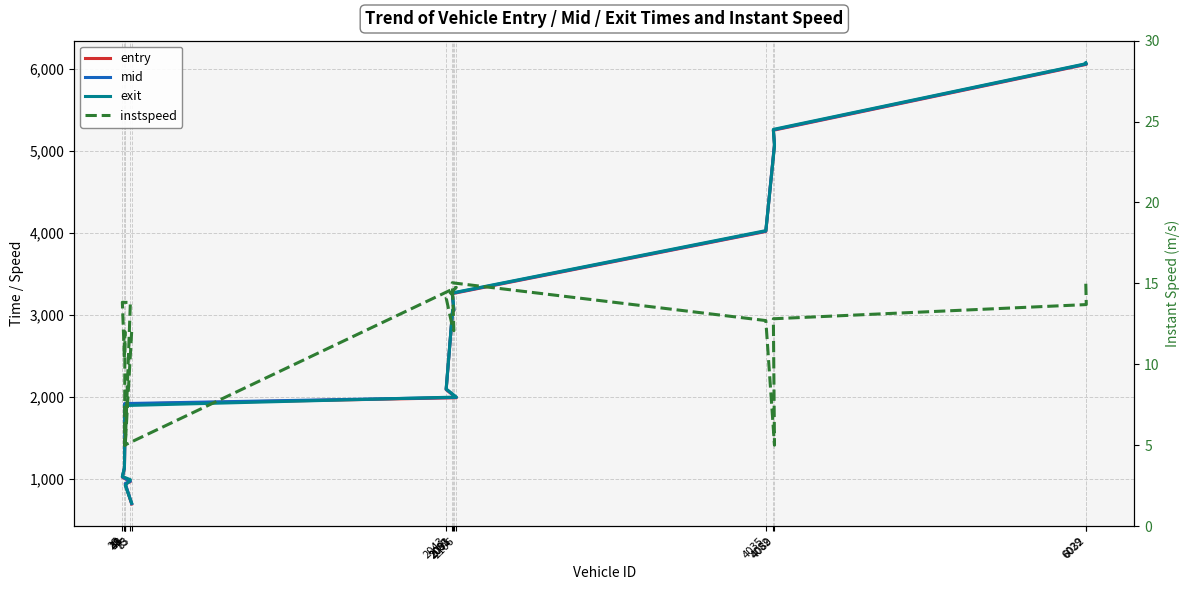

Where do mid and exit first cross each other?

83 and 43